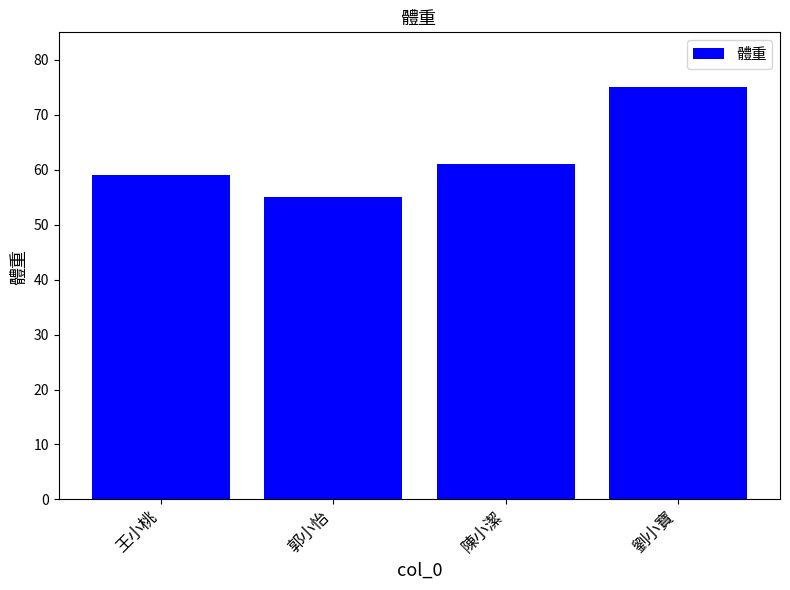

Which label corresponds to the smallest value in the chart?

郭小怡